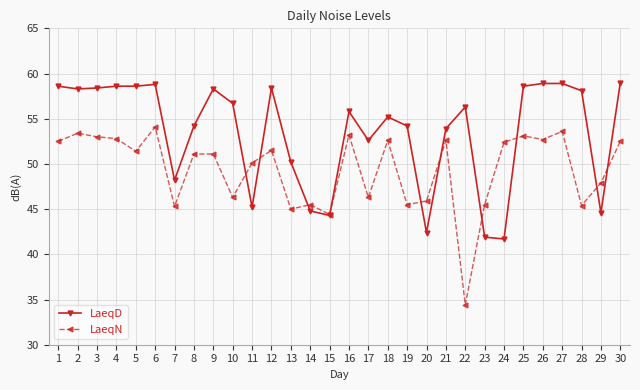

What is the maximum value for LaeqN?

54.1